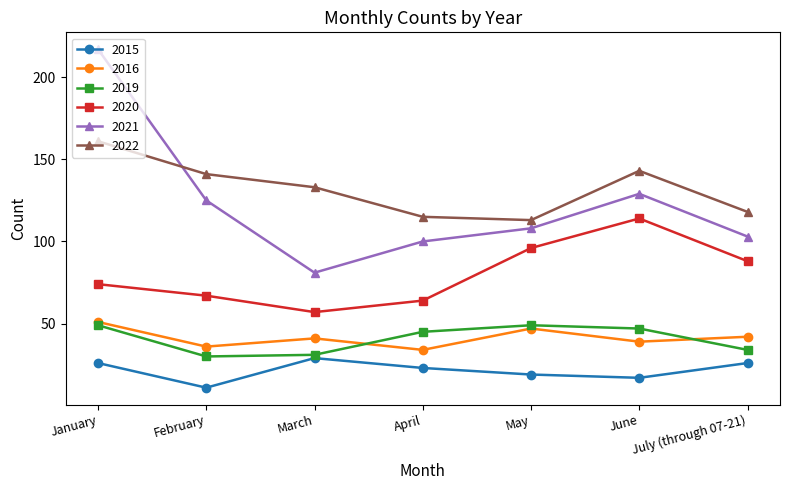

Reading left to right, list all the values displayed in this chart.

2015: January=26	February=11	March=29	April=23	May=19	June=17	July (through 07-21)=26
2016: January=51	February=36	March=41	April=34	May=47	June=39	July (through 07-21)=42
2019: January=49	February=30	March=31	April=45	May=49	June=47	July (through 07-21)=34
2020: January=74	February=67	March=57	April=64	May=96	June=114	July (through 07-21)=88
2021: January=217	February=125	March=81	April=100	May=108	June=129	July (through 07-21)=103
2022: January=161	February=141	March=133	April=115	May=113	June=143	July (through 07-21)=118